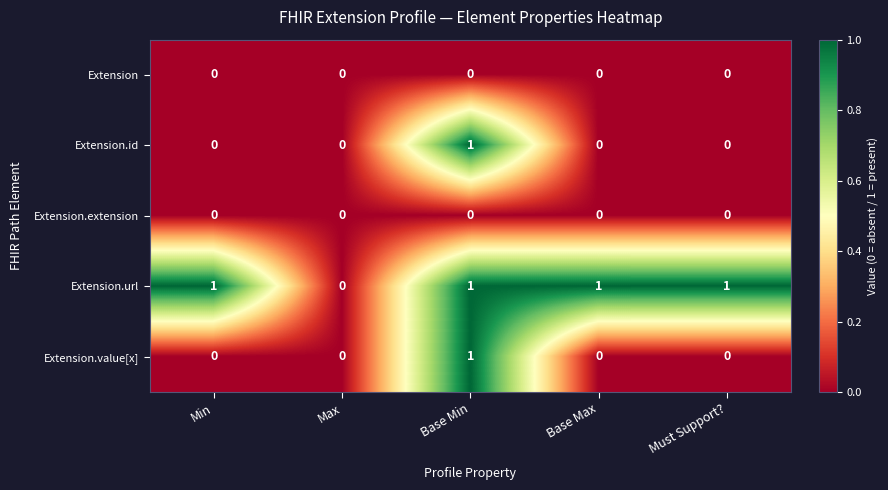

Which series has the largest total across all categories?

Extension.url